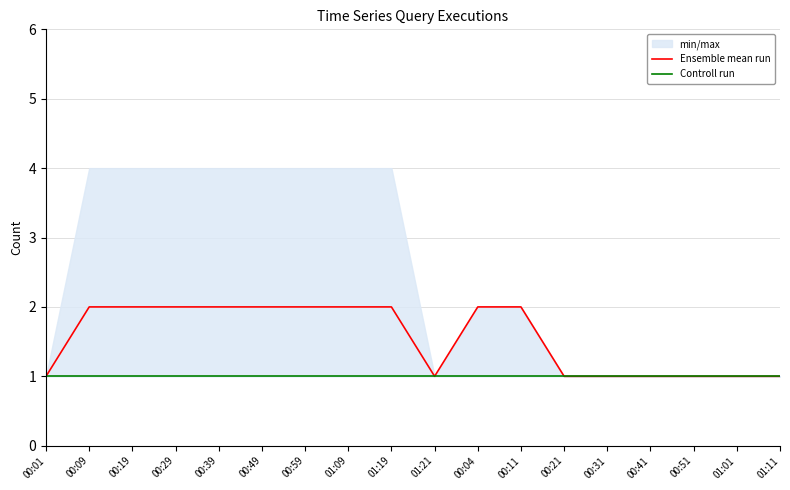

True or false: Controll run has more than 1 points higher than both neighbors.

False